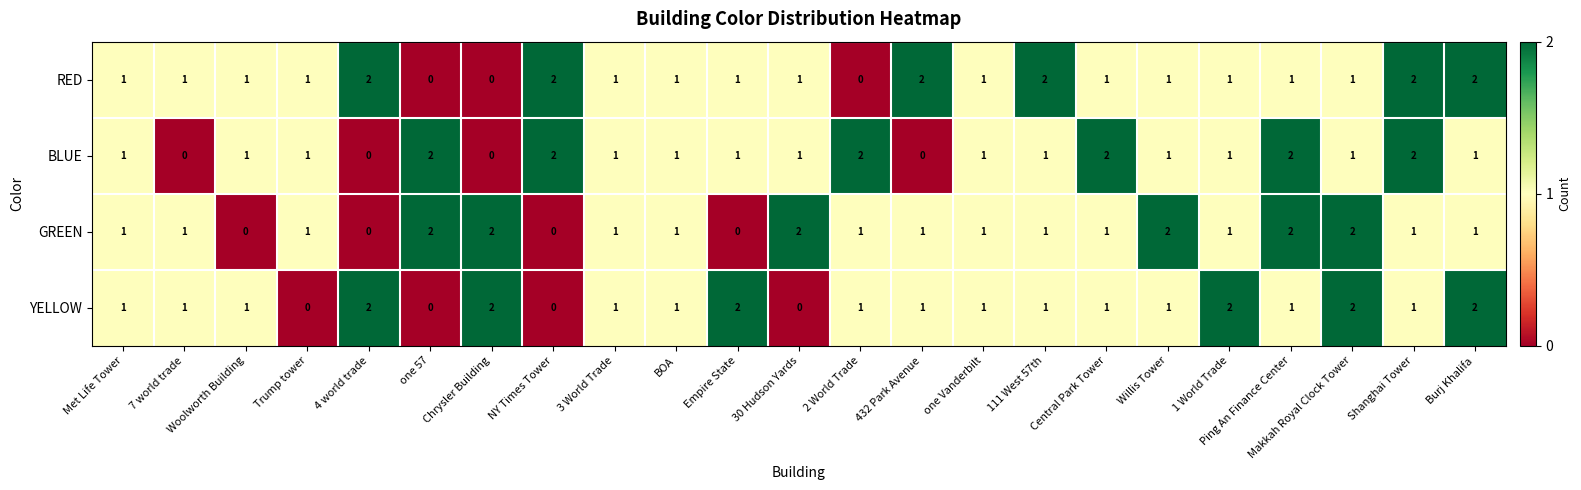

Count the YELLOW values in the range 1 to 2.

19